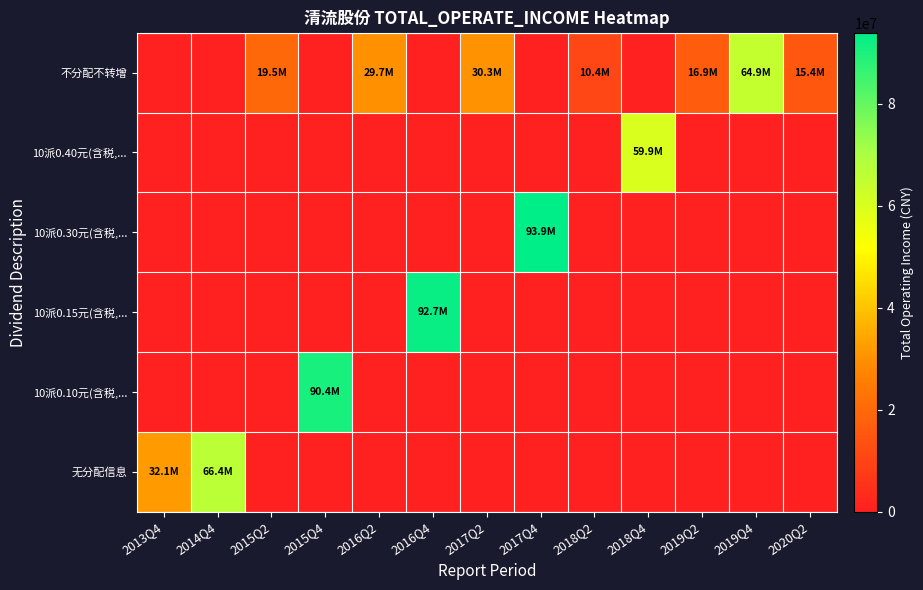

Reading left to right, list all the values displayed in this chart.

row_0: 2013Q4=0.0	2014Q4=0.0	2015Q2=19482868.8	2015Q4=0.0	2016Q2=29721966.8	2016Q4=0.0	2017Q2=30335882.3	2017Q4=0.0	2018Q2=10410045.6	2018Q4=0.0	2019Q2=16869474.1	2019Q4=64906556.0	2020Q2=15384279.7
row_1: 2013Q4=0.0	2014Q4=0.0	2015Q2=0.0	2015Q4=0.0	2016Q2=0.0	2016Q4=0.0	2017Q2=0.0	2017Q4=0.0	2018Q2=0.0	2018Q4=59902388.5	2019Q2=0.0	2019Q4=0.0	2020Q2=0.0
row_2: 2013Q4=0.0	2014Q4=0.0	2015Q2=0.0	2015Q4=0.0	2016Q2=0.0	2016Q4=0.0	2017Q2=0.0	2017Q4=93923649.3	2018Q2=0.0	2018Q4=0.0	2019Q2=0.0	2019Q4=0.0	2020Q2=0.0
row_3: 2013Q4=0.0	2014Q4=0.0	2015Q2=0.0	2015Q4=0.0	2016Q2=0.0	2016Q4=92739705.5	2017Q2=0.0	2017Q4=0.0	2018Q2=0.0	2018Q4=0.0	2019Q2=0.0	2019Q4=0.0	2020Q2=0.0
row_4: 2013Q4=0.0	2014Q4=0.0	2015Q2=0.0	2015Q4=90432632.5	2016Q2=0.0	2016Q4=0.0	2017Q2=0.0	2017Q4=0.0	2018Q2=0.0	2018Q4=0.0	2019Q2=0.0	2019Q4=0.0	2020Q2=0.0
row_5: 2013Q4=32144817.7	2014Q4=66442159.3	2015Q2=0.0	2015Q4=0.0	2016Q2=0.0	2016Q4=0.0	2017Q2=0.0	2017Q4=0.0	2018Q2=0.0	2018Q4=0.0	2019Q2=0.0	2019Q4=0.0	2020Q2=0.0